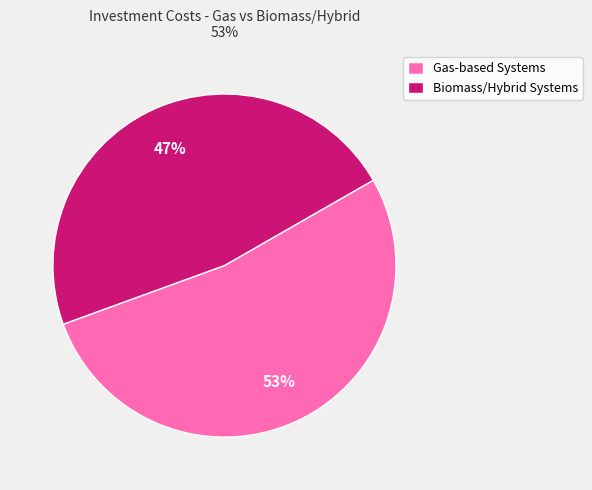

Which slice is the largest?

Gas-based Systems